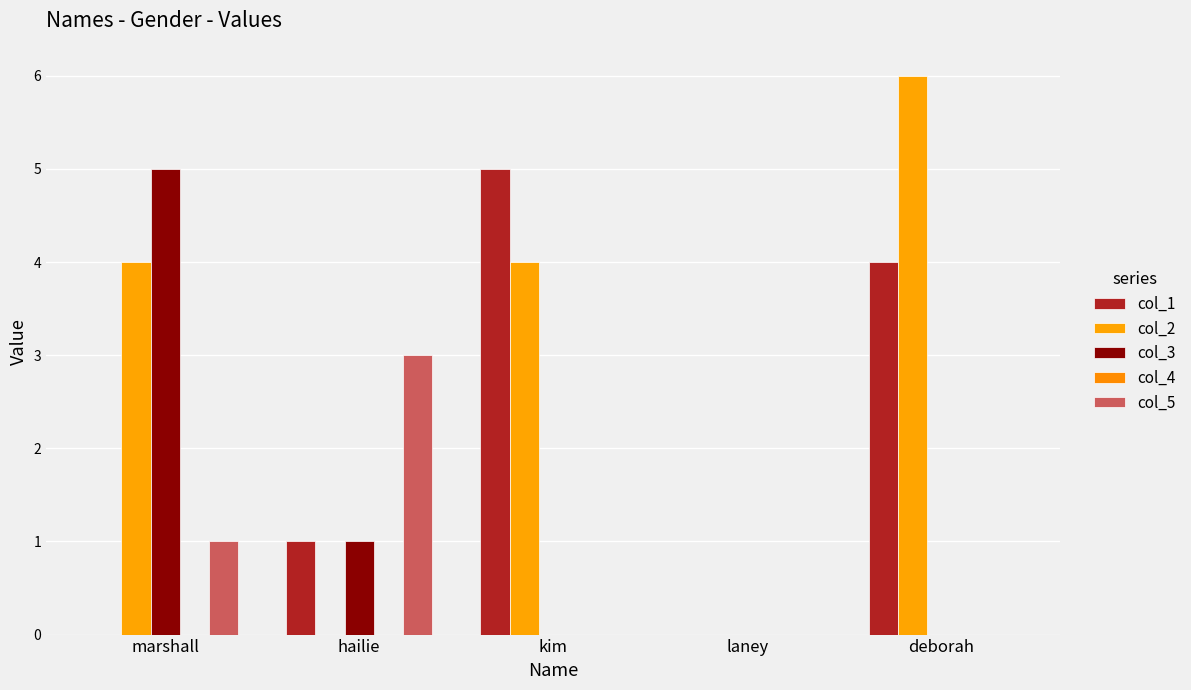

Is it true that col_2 equals 3 at kim?

False